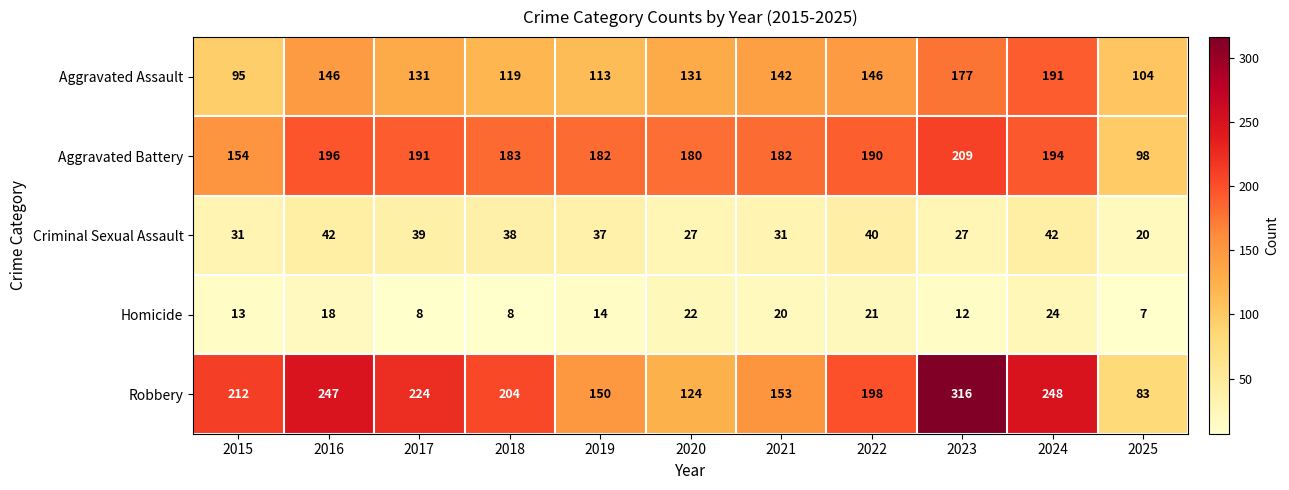

What is the difference between the maximum and minimum values in the Aggravated Assault series?

96